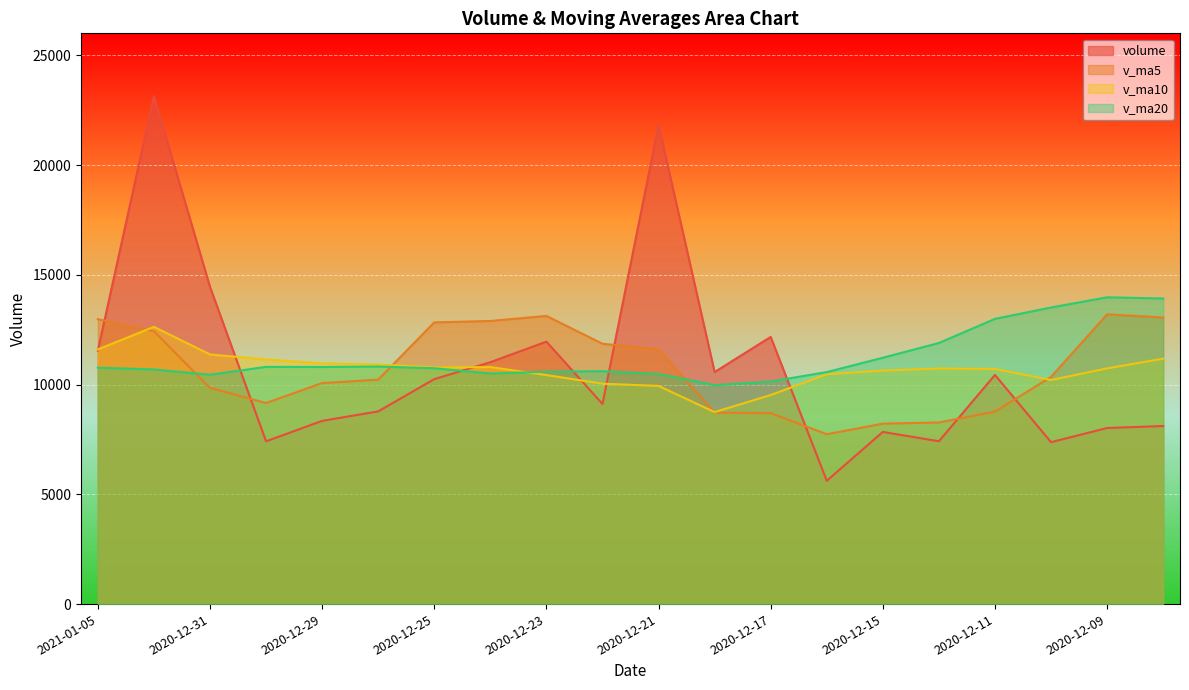

Reading left to right, transcribe all the data shown in this chart.

volume: 11548.4	23138.5	14453.9	7415.0	8346.2	8778.3	10247.5	11019.4	11956.0	9115.7	21823.9	10570.0	12171.8	5617.2	7842.1	7418.3	10440.1	7375.0	8020.9	8111.6
v_ma5: 12980.4	12426.4	9848.2	9161.3	10069.5	10223.4	12832.5	12897.0	13127.5	11859.7	11605.0	8723.9	8697.9	7738.5	8219.3	8273.2	8768.5	10348.5	13198.8	13055.0
v_ma10: 11601.9	12629.4	11372.6	11144.4	10964.6	10914.2	10778.2	10797.4	10433.0	10039.5	9939.1	8746.2	9523.2	10468.6	10637.1	10730.7	10710.6	10207.6	10737.6	11179.6
v_ma20: 10770.5	10687.8	10447.9	10806.5	10800.9	10822.4	10744.4	10502.5	10585.3	10609.5	10483.7	9973.6	10139.5	10568.6	11222.3	11894.1	12993.1	13510.5	13975.5	13921.7